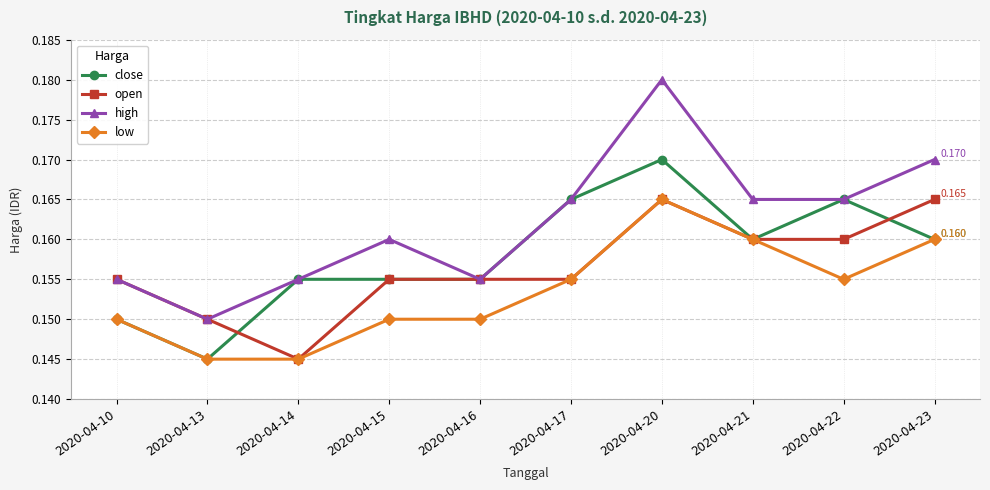

List the series in order of their overall mean, lowest first.

low, open, close, high